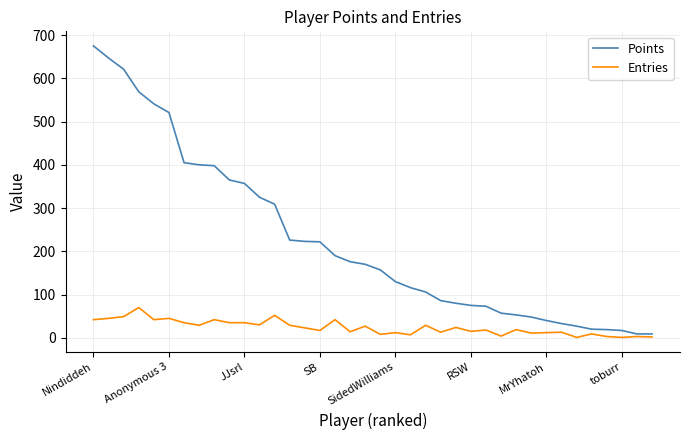

List the series in order of their peak value, highest first.

Points, Entries